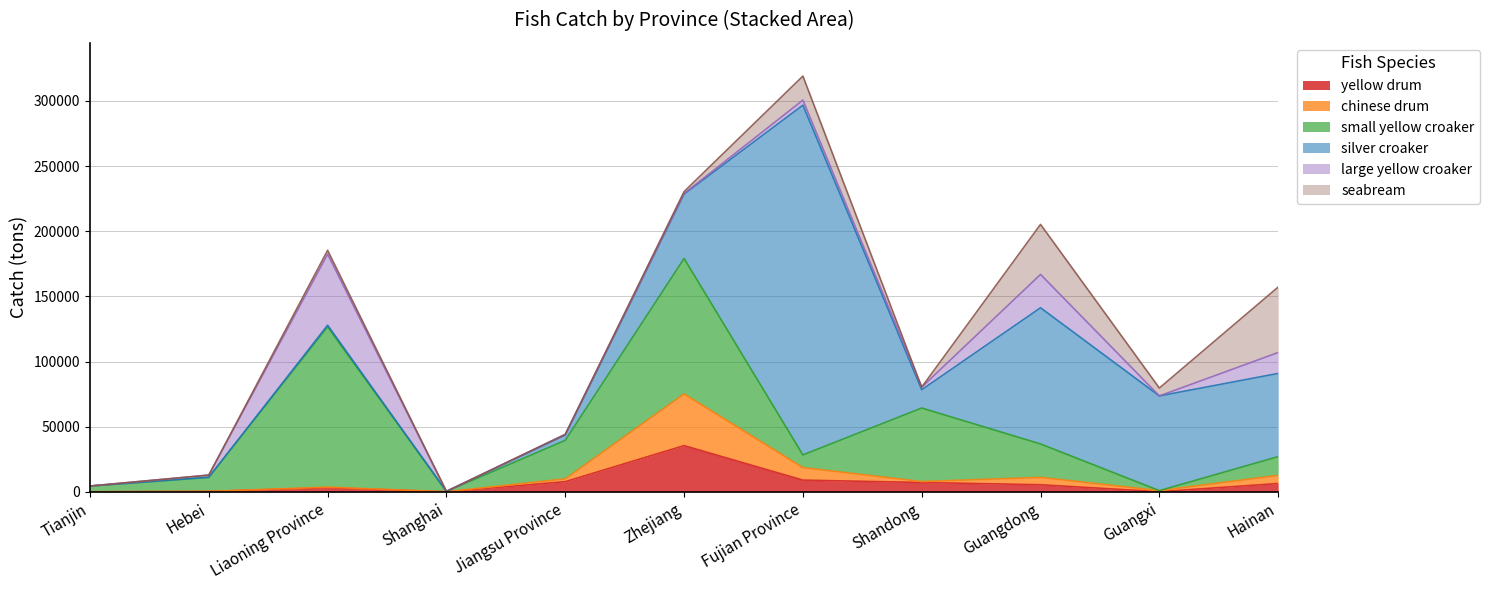

At which category does the chart reach its peak across all series?

Fujian Province